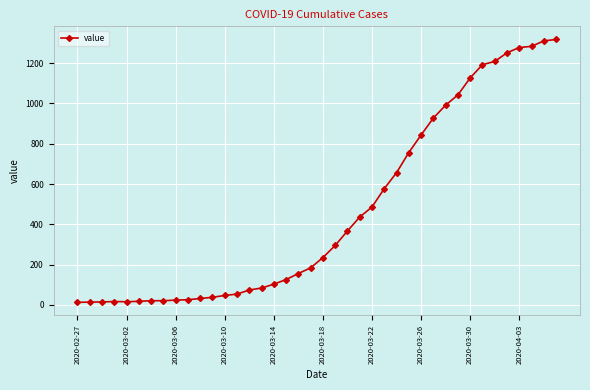

What is the greatest value displayed?

1317